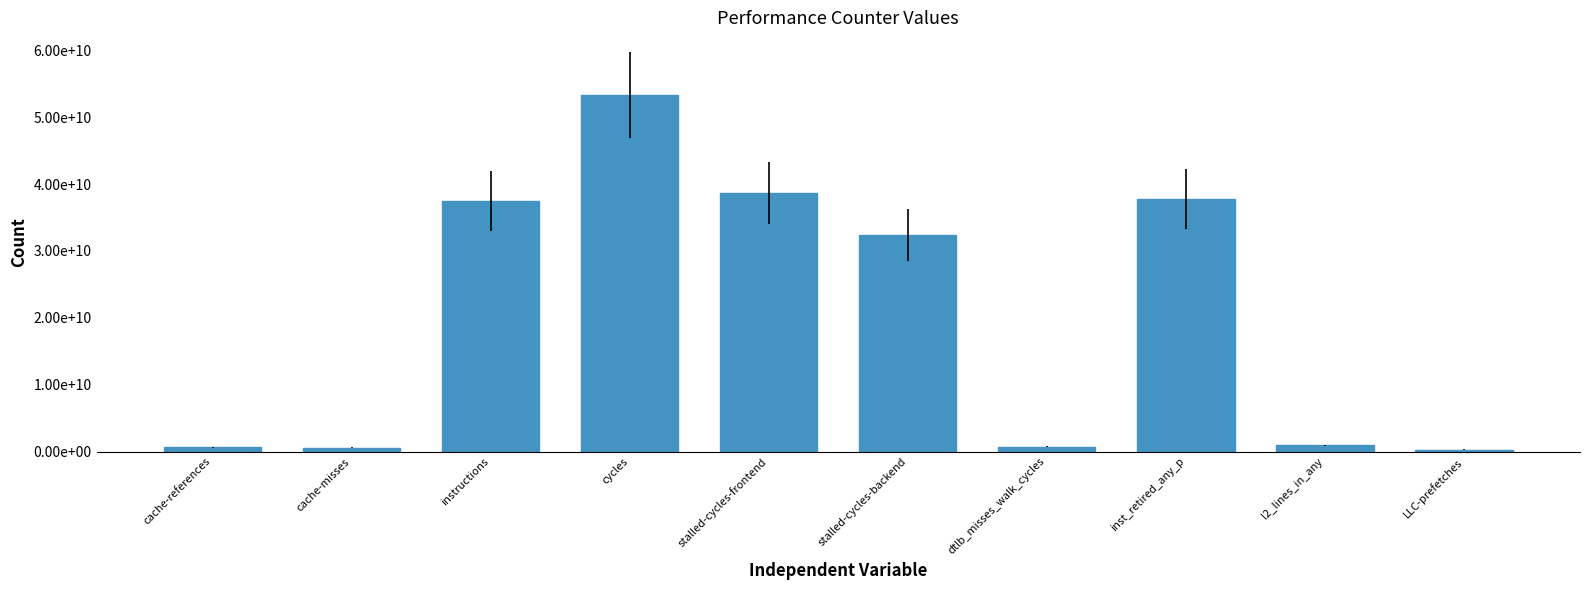

Are the bars horizontal?

No